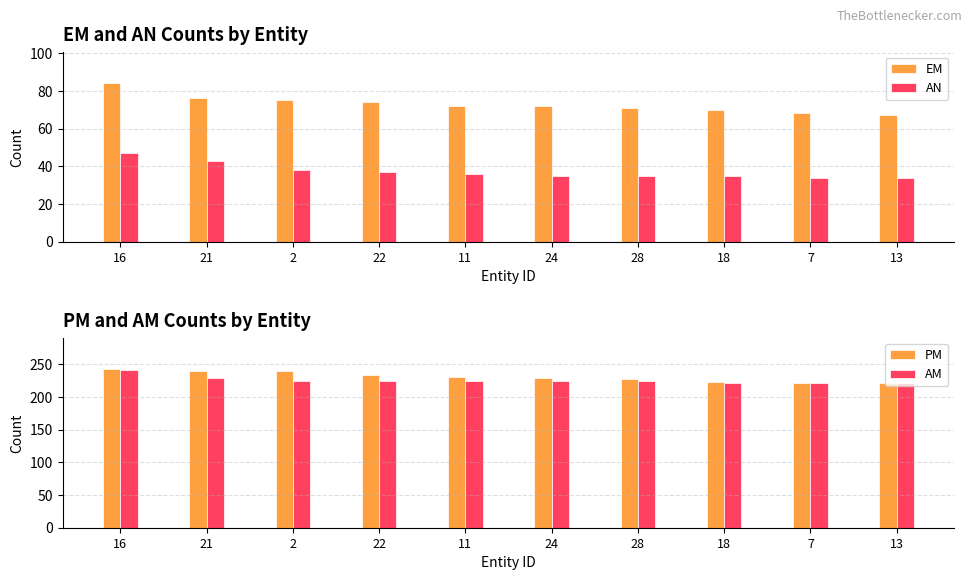

What is the difference between the maximum and second lowest values in the AN series?

13